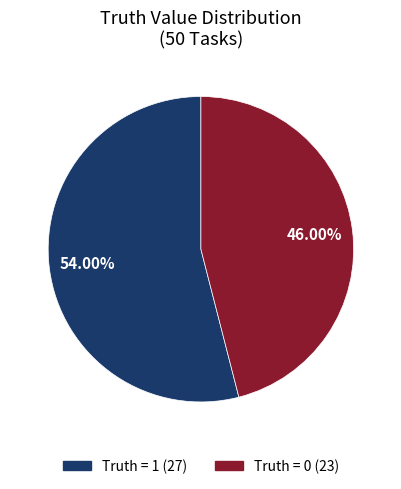

To the nearest percent, what portion does Truth = 0 represent?

46%